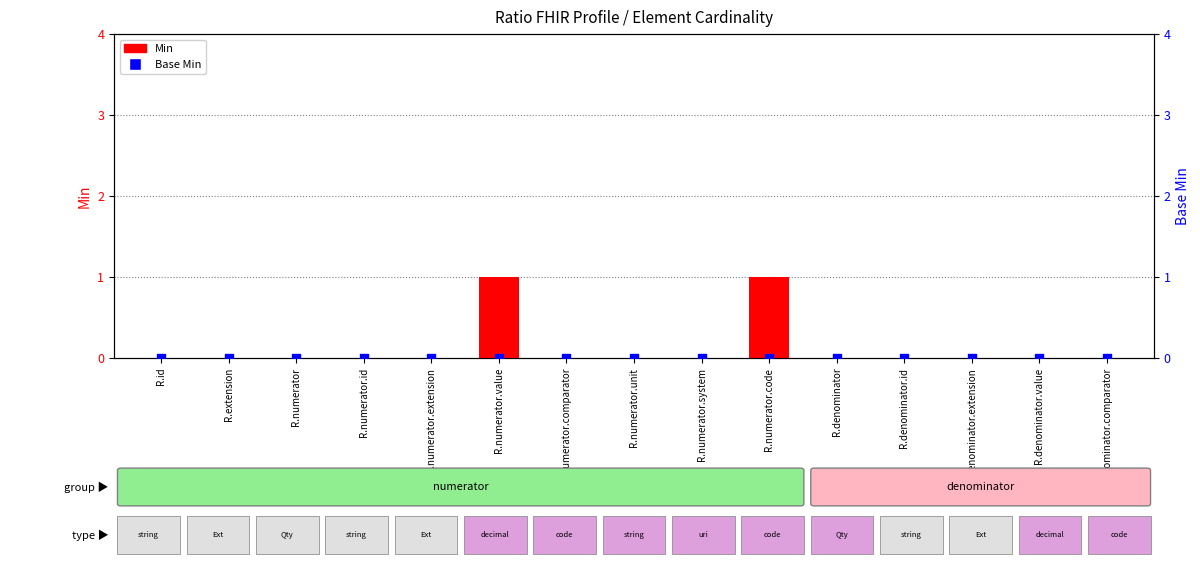

Is the value of Min at R.denominator.extension greater than the value of Base Min at R.numerator.system?

No